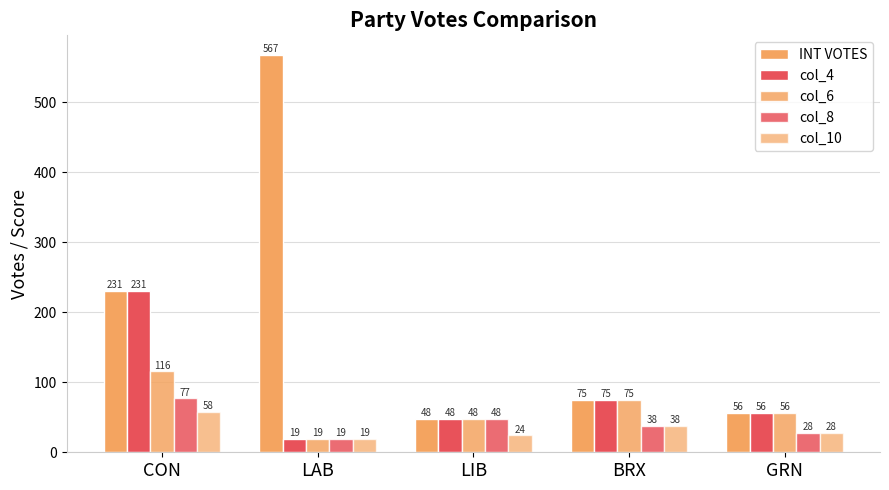

Is the value of col_10 at LAB greater than the value of col_8 at BRX?

No